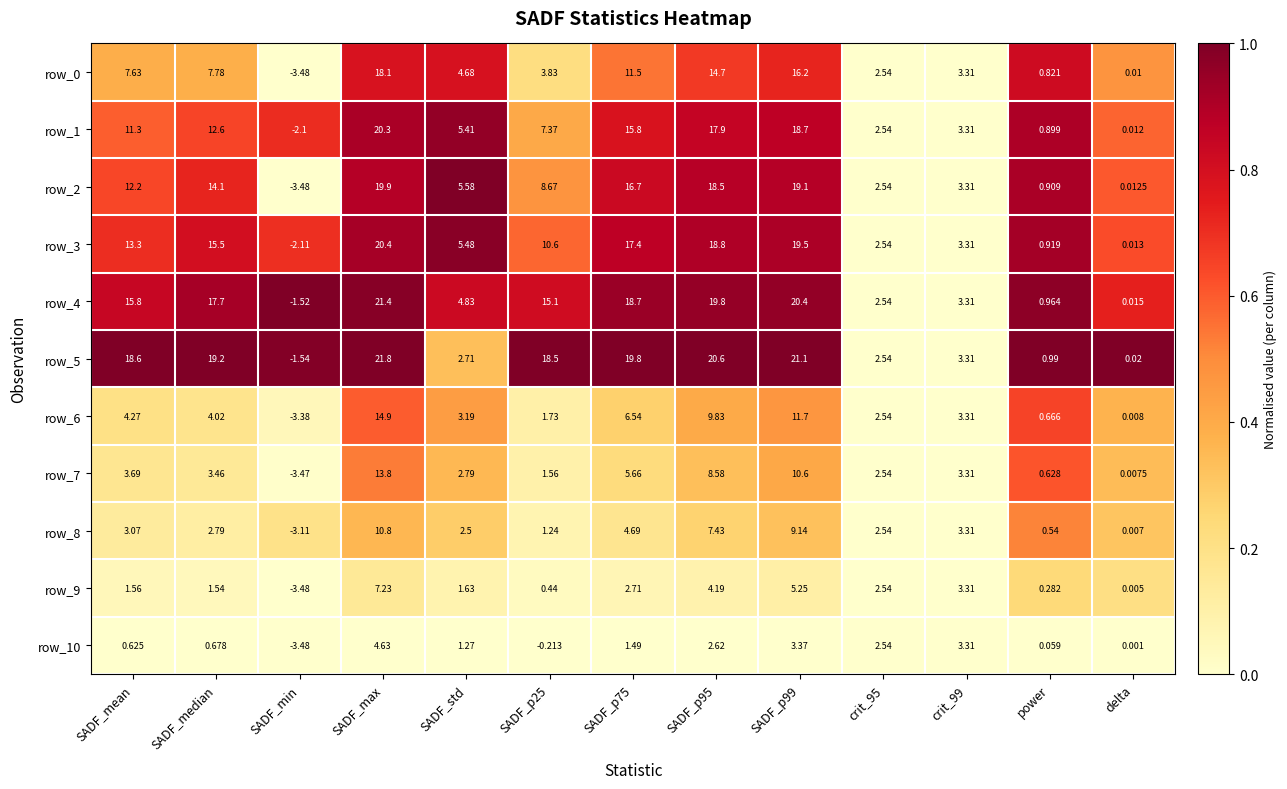

Rank the categories by row_1 value from lowest to highest.

SADF_min, delta, power, crit_95, crit_99, SADF_std, SADF_p25, SADF_mean, SADF_median, SADF_p75, SADF_p95, SADF_p99, SADF_max